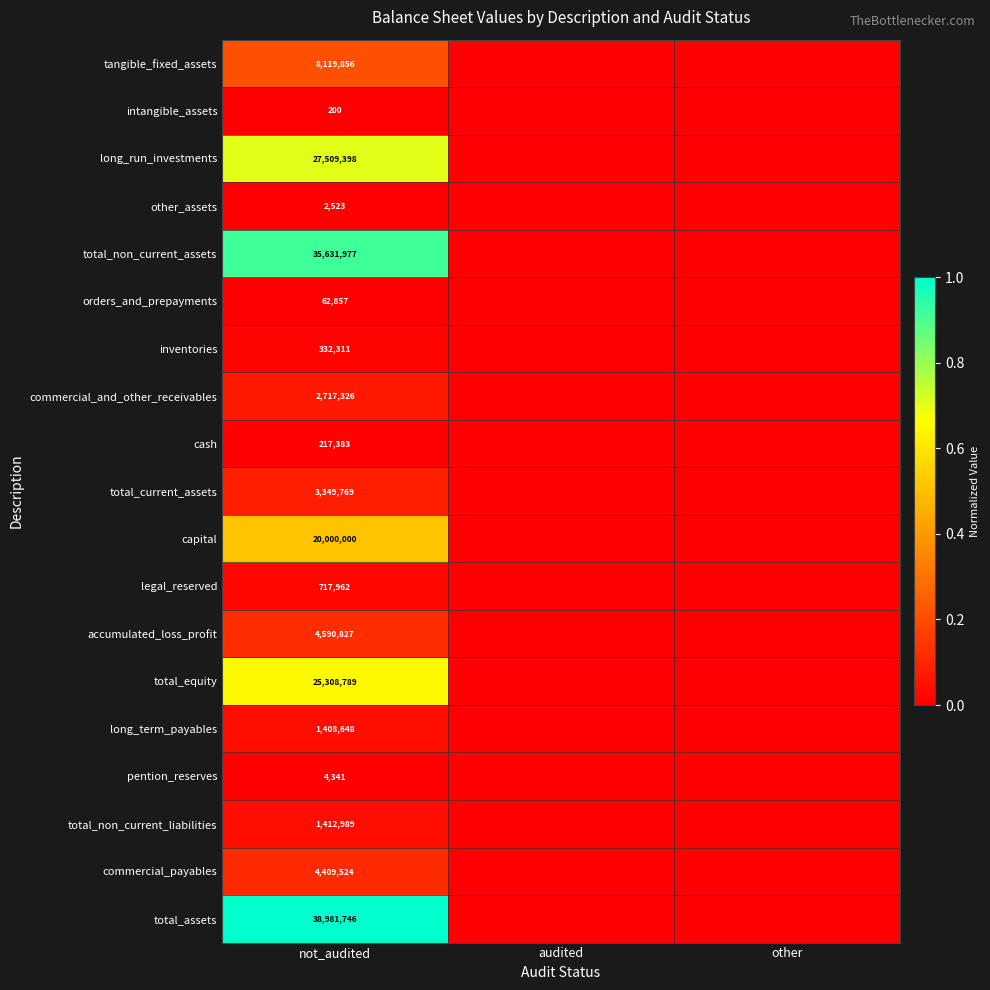

At which category does the chart reach its minimum across all series?

audited